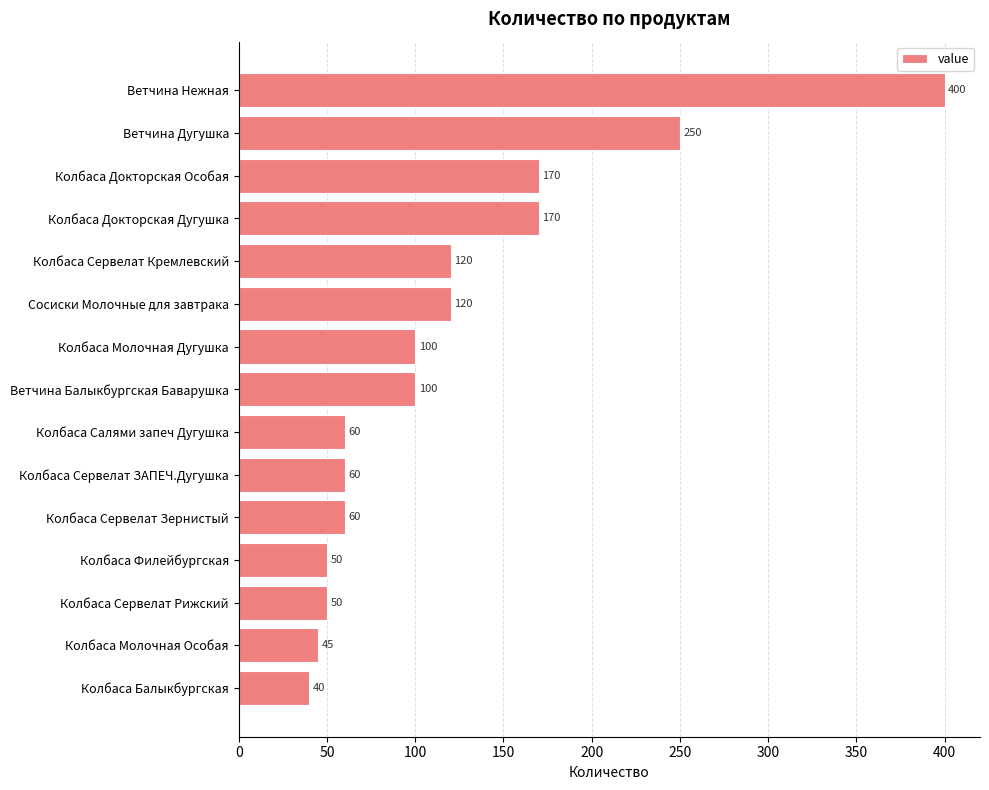

Reading top to bottom, extract all data points from this chart.

400	250	170	170	120	120	100	100	60	60	60	50	50	45	40